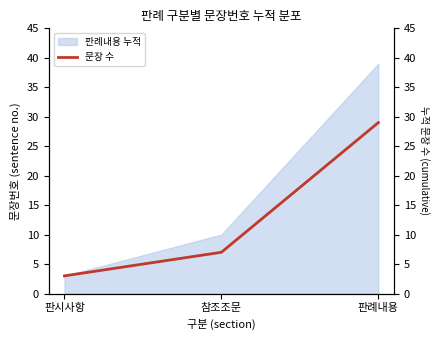

List the labels in order of value, largest first.

판례내용, 참조조문, 판시사항